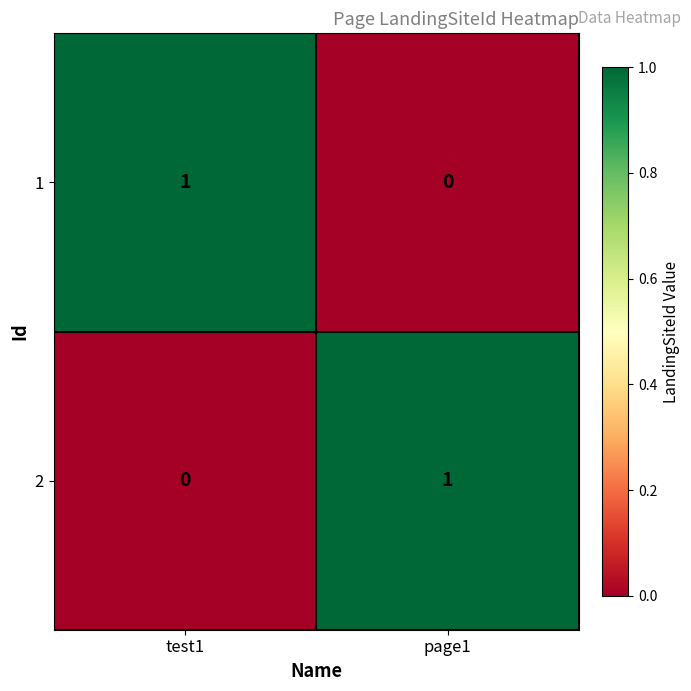

Is it true that 2 equals 1 at page1?

True